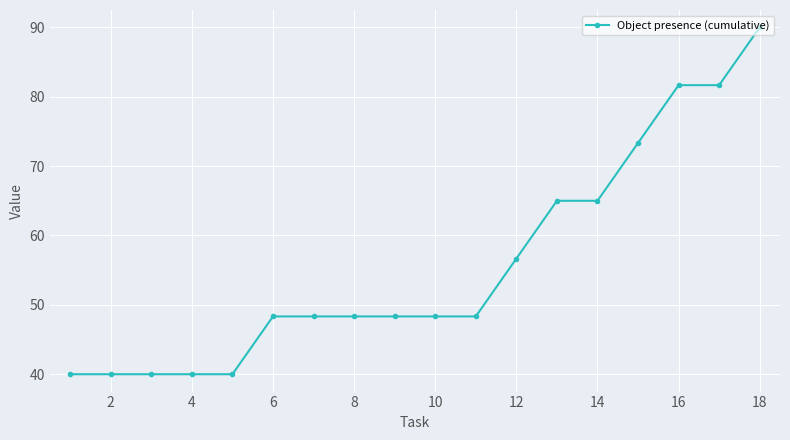

What is the average value?

55.7